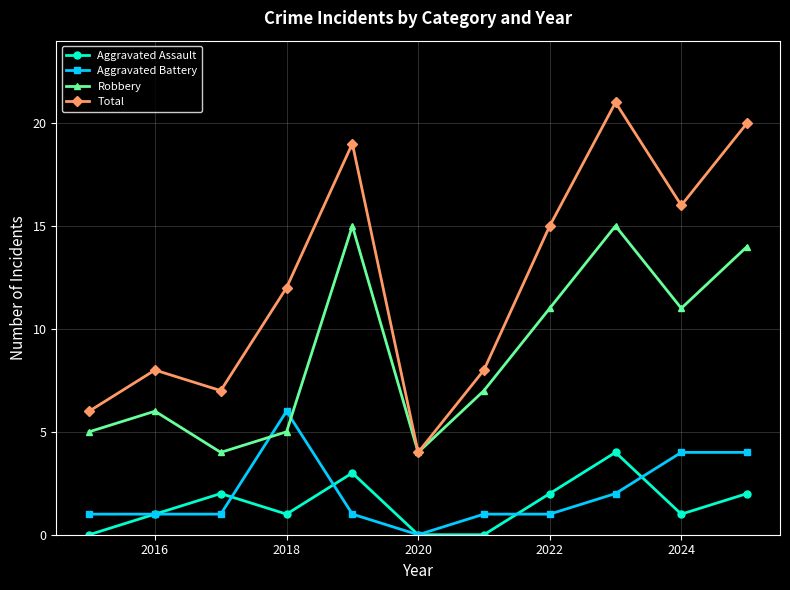

In Total, how many points are higher than both neighbors (excluding endpoints)?

3